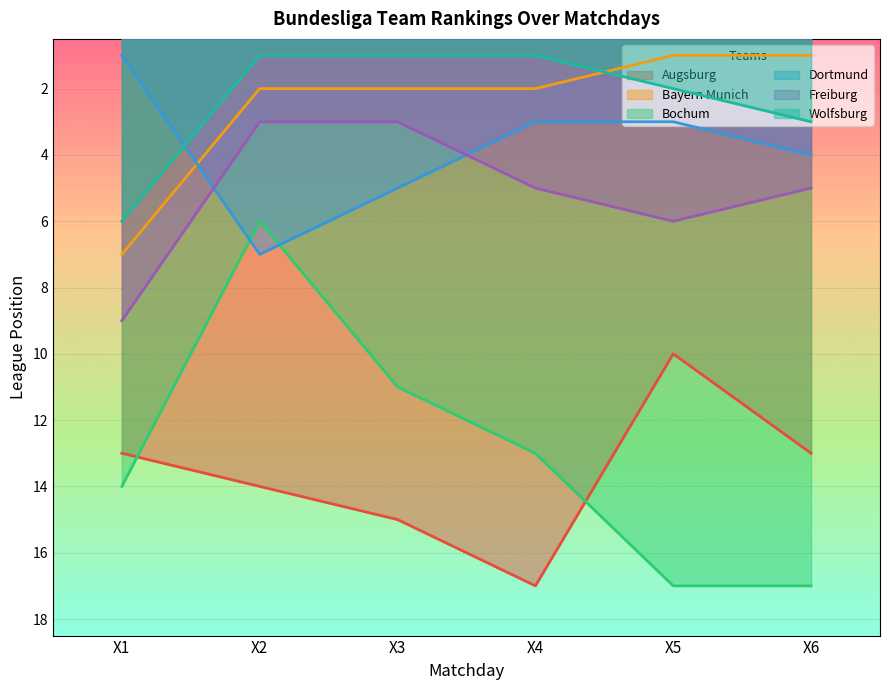

How many interior local valleys does the Bochum series have?

1